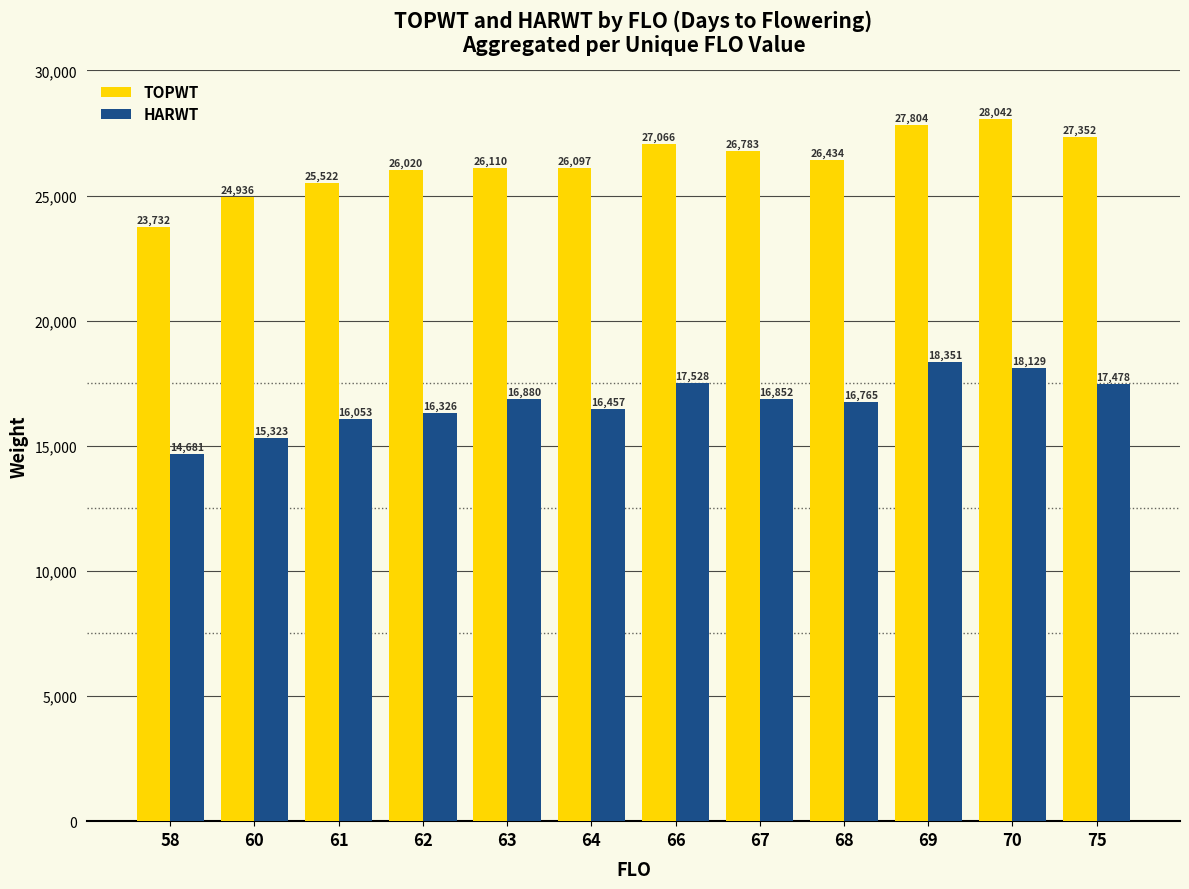

Rank the series by their average value, from lowest to highest.

HARWT, TOPWT